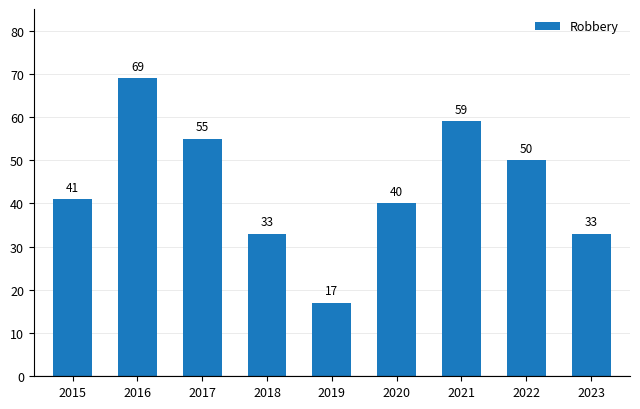

The value at 2019 is 17. True or false?

True